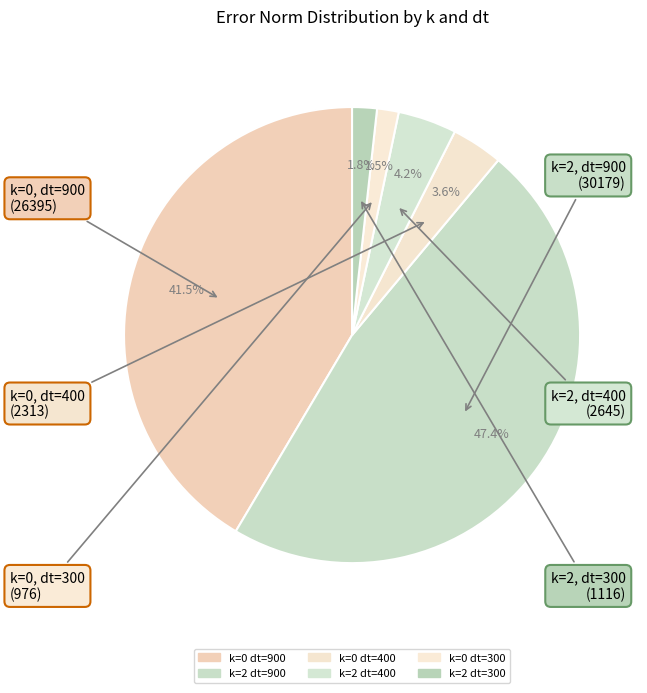

Rank the categories by value from highest to lowest.

k=2 dt=900, k=0 dt=900, k=2 dt=400, k=0 dt=400, k=2 dt=300, k=0 dt=300